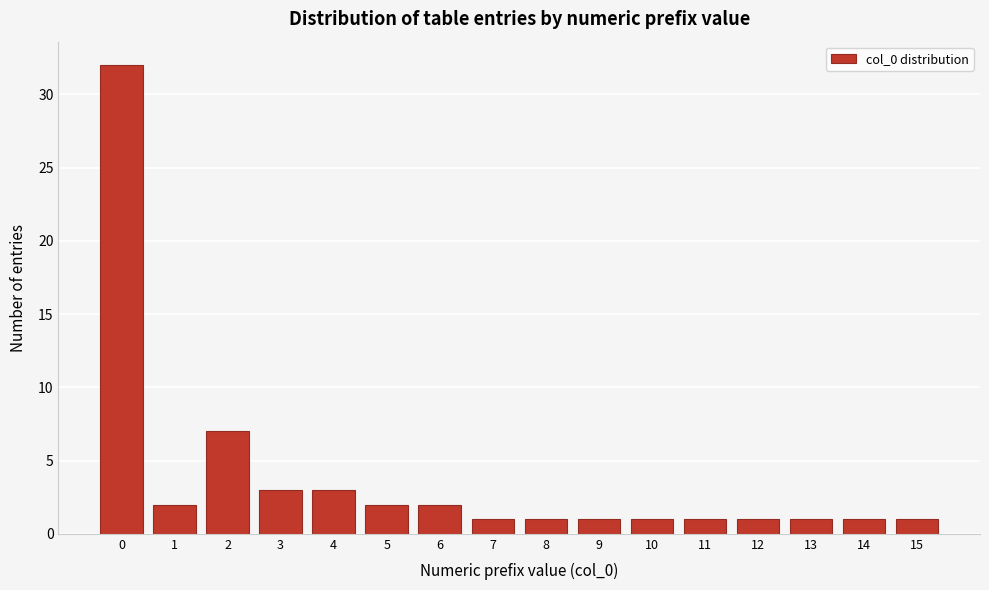

Reading left to right, what are all the values shown in this chart?

32	2	7	3	3	2	2	1	1	1	1	1	1	1	1	1